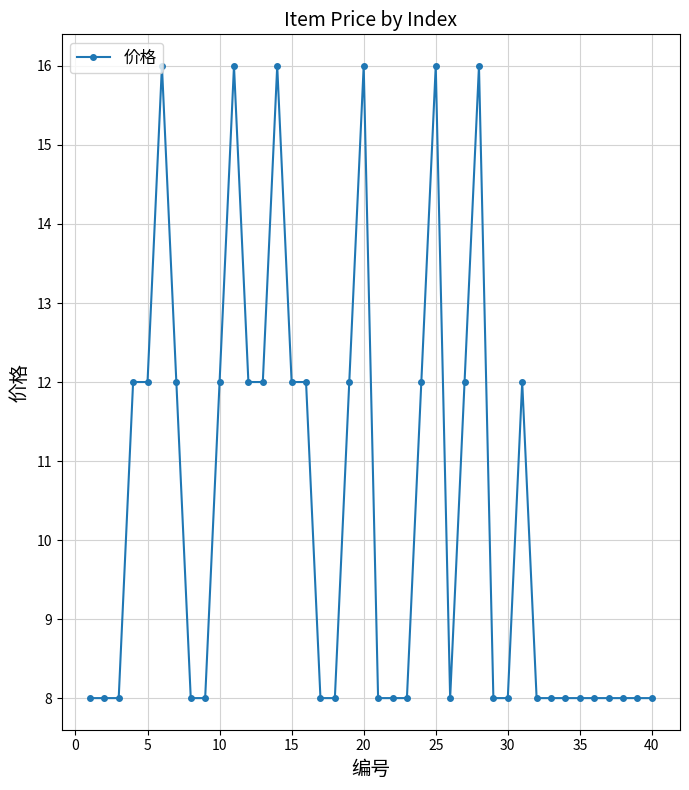

What is the value of the 18th point from the left?

8